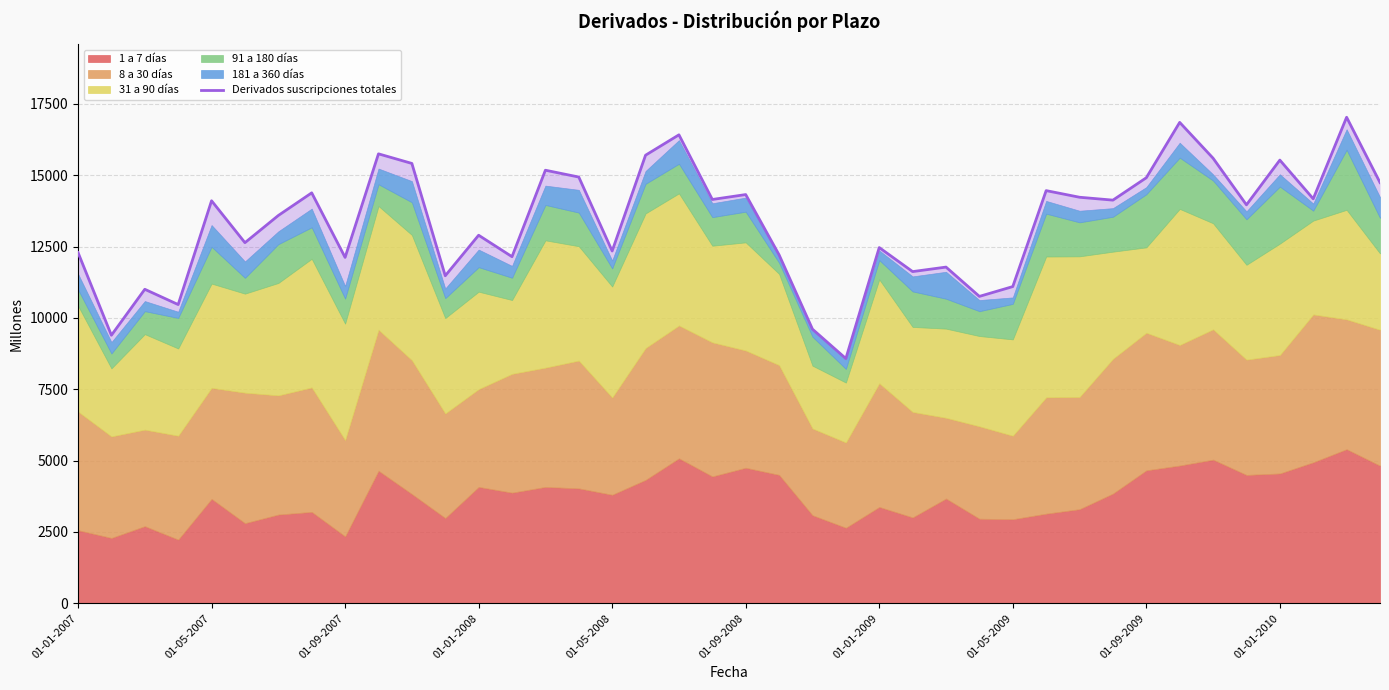

What is the difference between the second highest and second lowest values?

7458